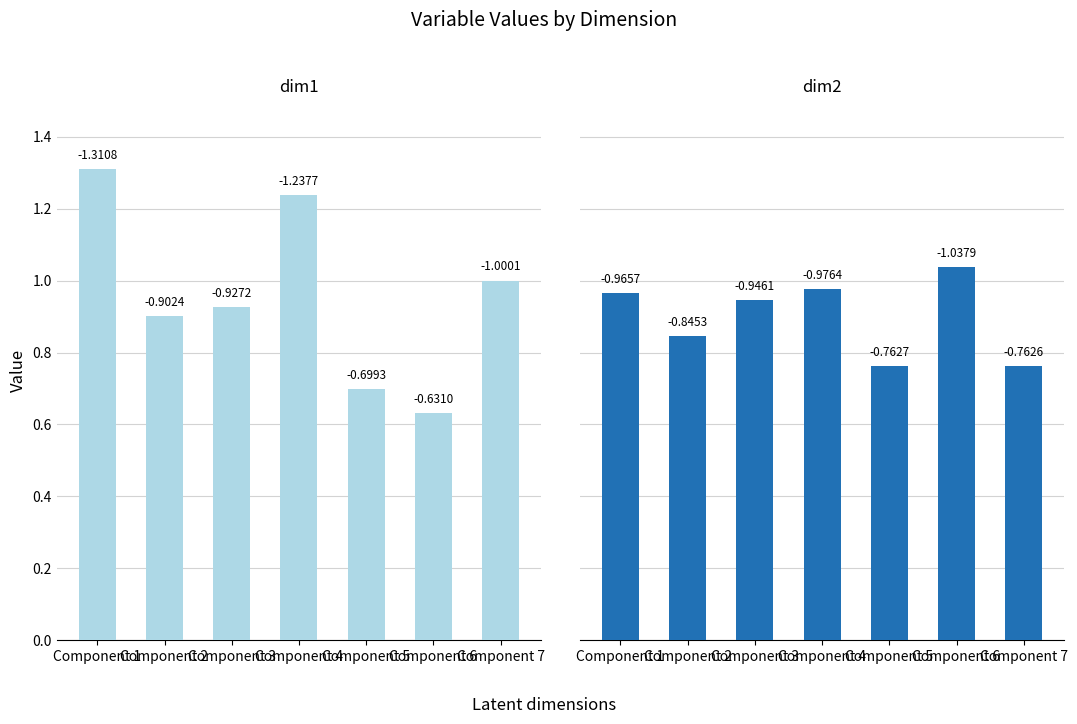

At which category is the sum across all series the highest?

Component 1